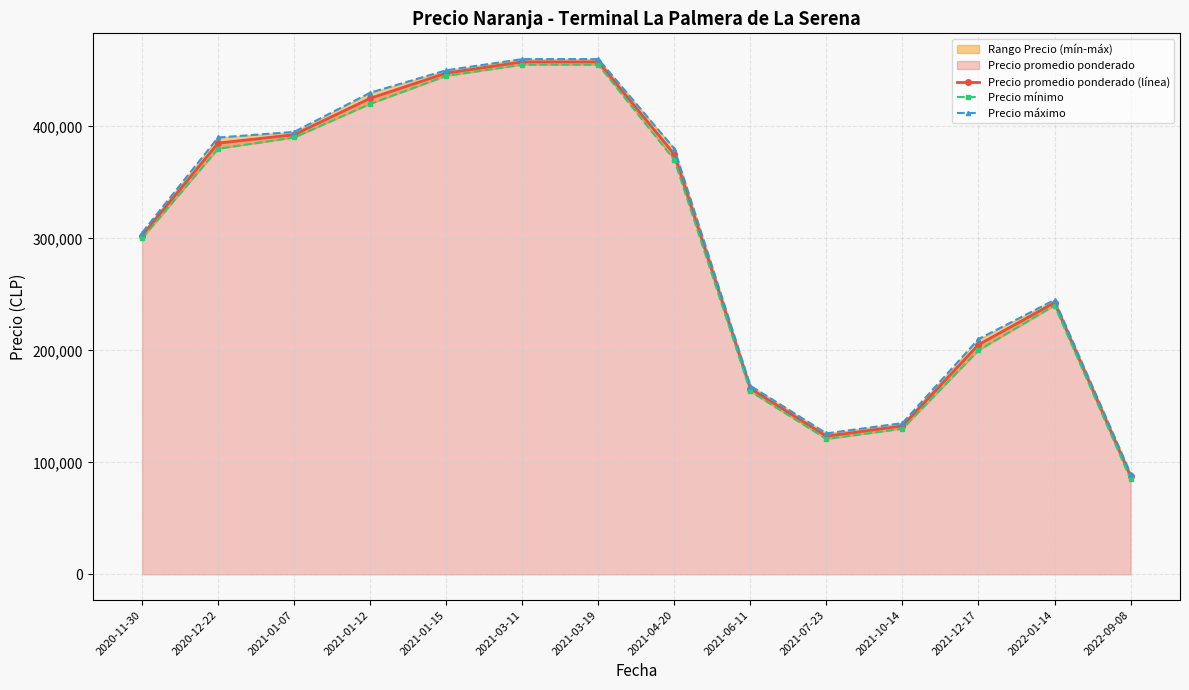

True or false: Precio mínimo and Precio máximo cross at least once.

False